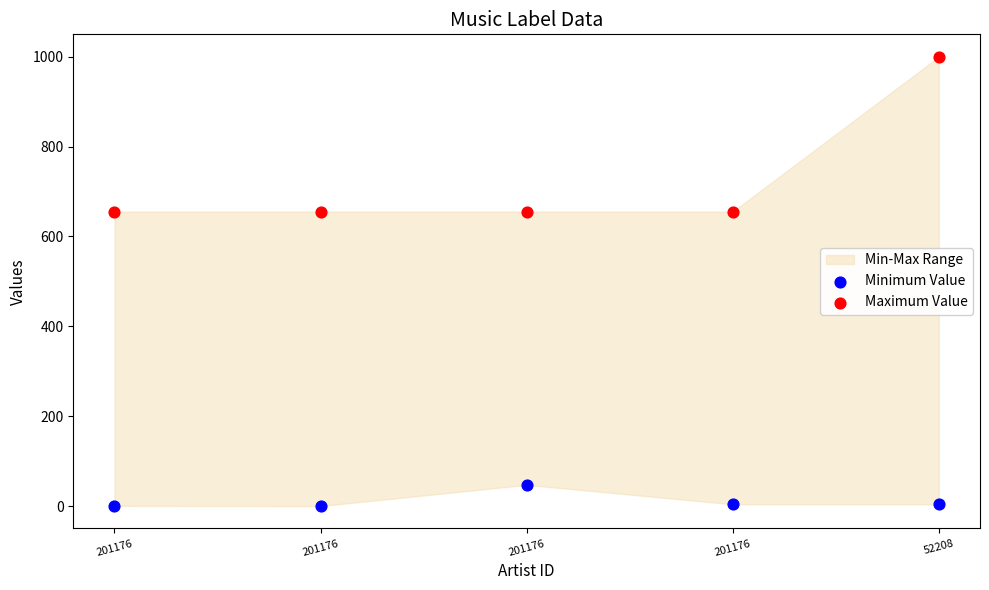

Which series reaches the minimum Y coordinate?

Minimum Value